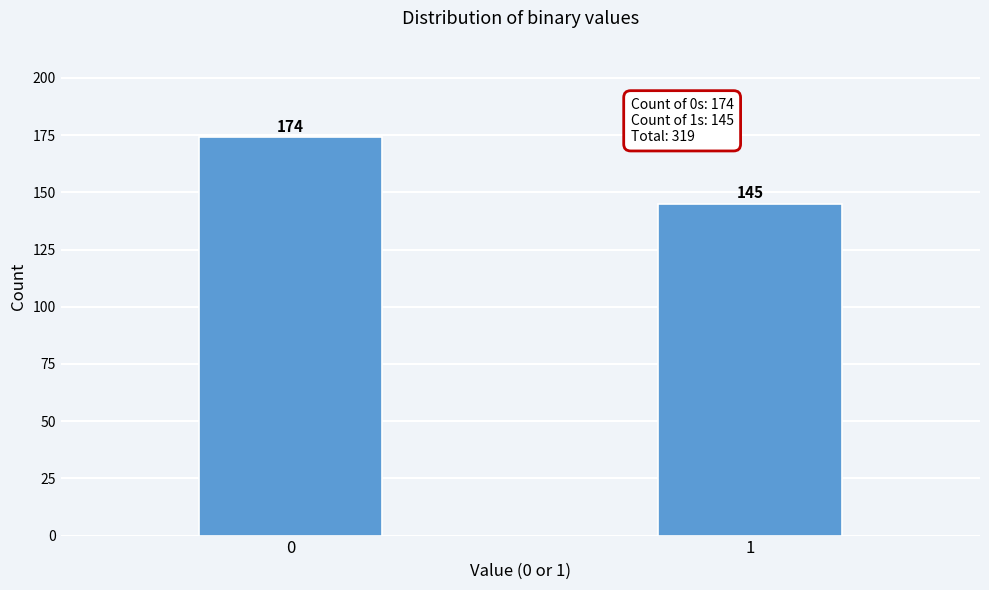

Reading left to right, extract all data points from this chart.

0=174	1=145